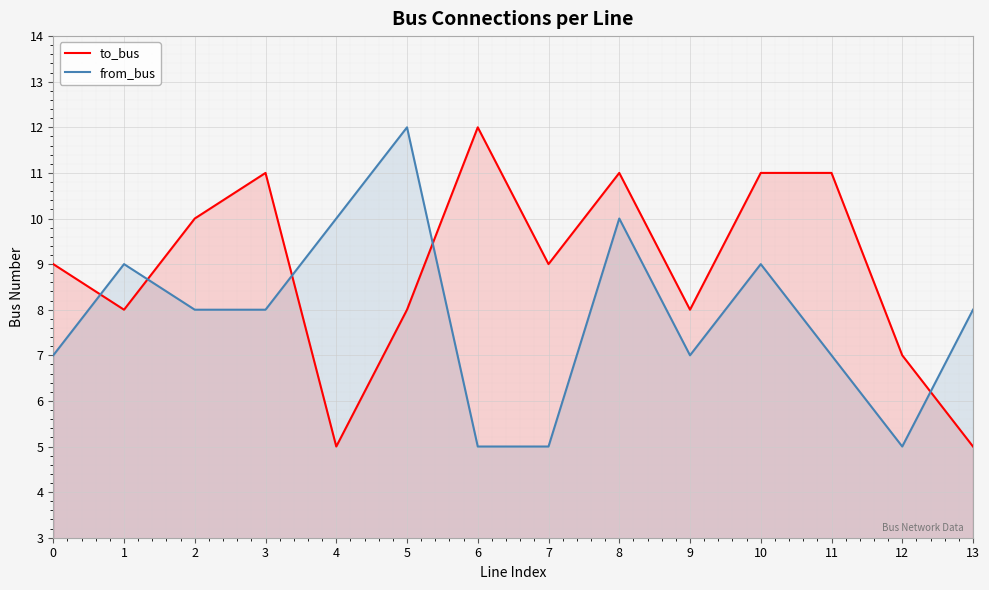

True or false: to_bus has a value of 11 at 3.

True